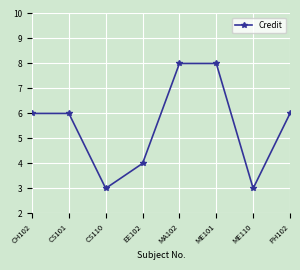

How many interior local valleys (lower than both neighbors) does the data have?

2